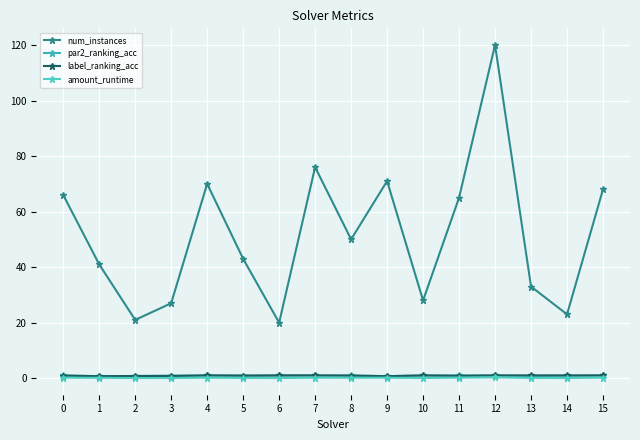

In label_ranking_acc, how many points are lower than both neighbors (excluding endpoints)?

4